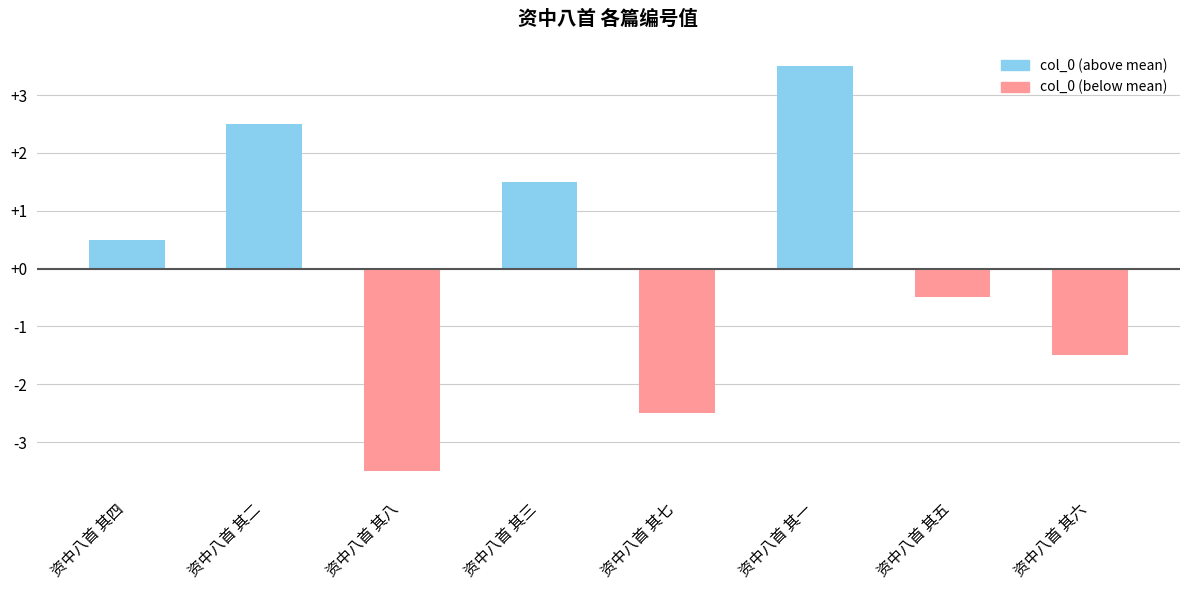

What is the difference between the second highest and second lowest values?

5.0